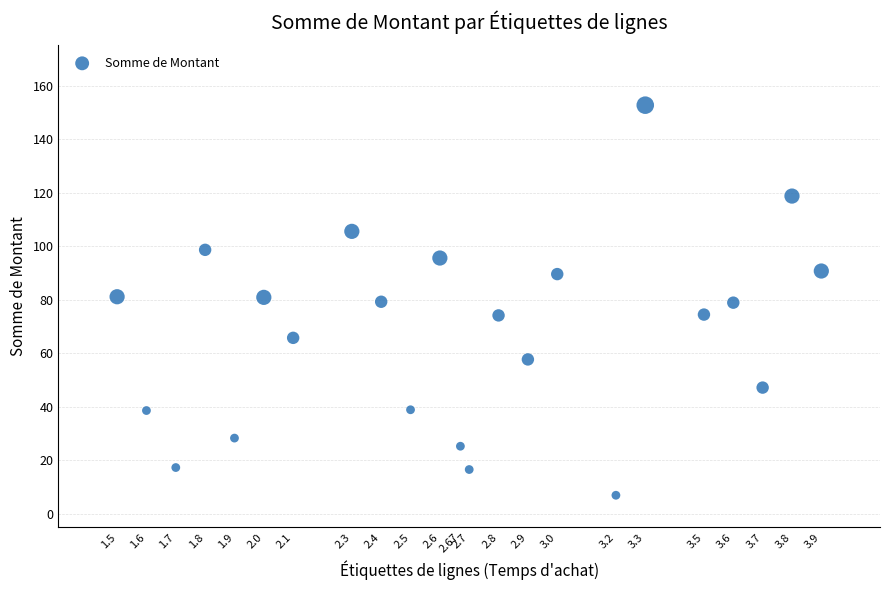

What is the range of Y values (max minus min)?

145.7